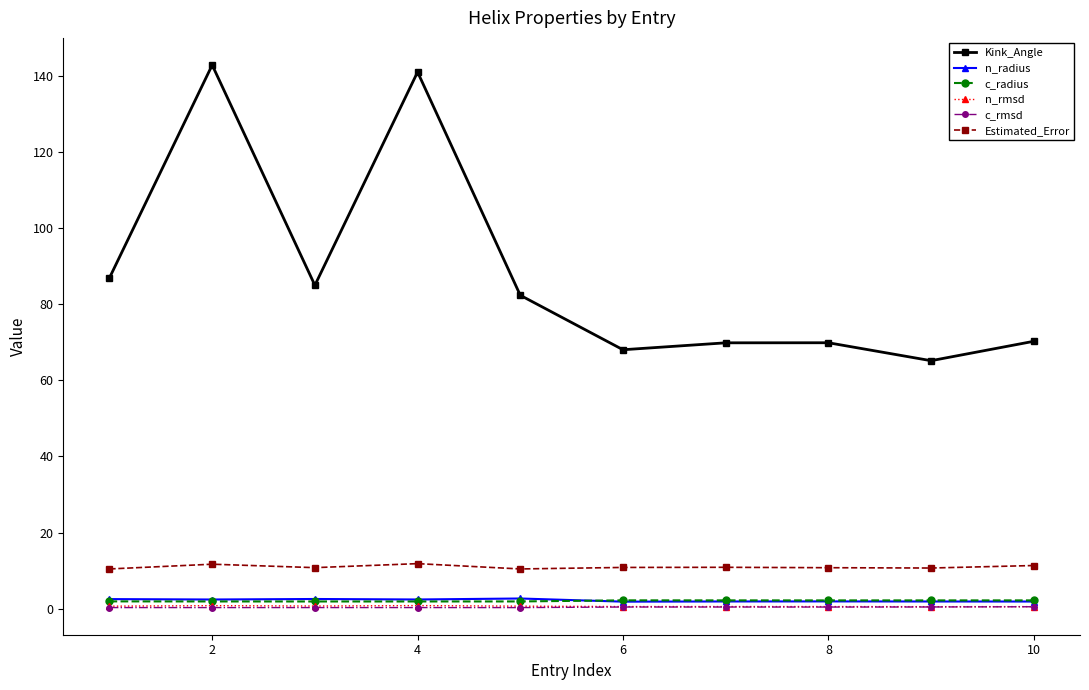

What is the highest value of the Estimated_Error series?

11.8